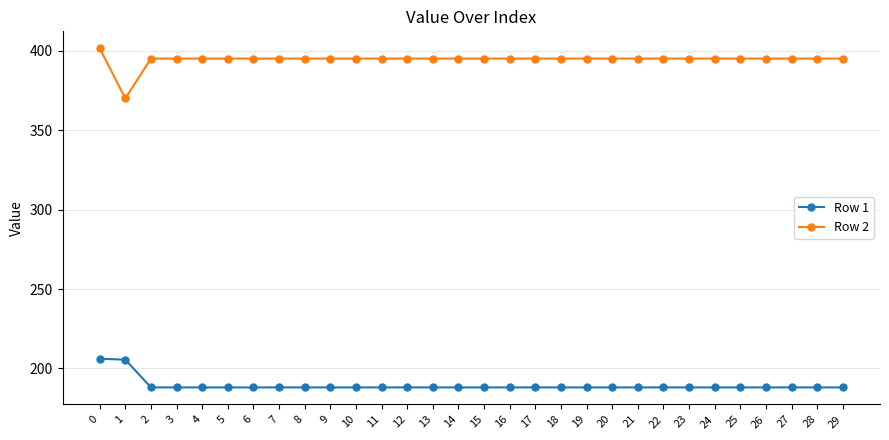

At which label does Row 2 reach its minimum?

1